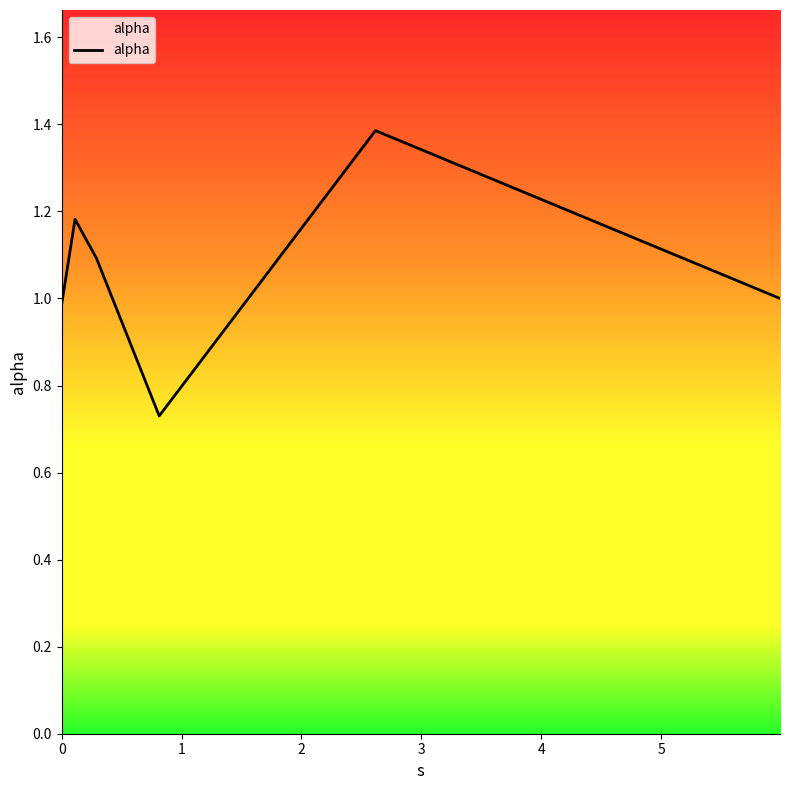

What is the sum of all values?

6.4